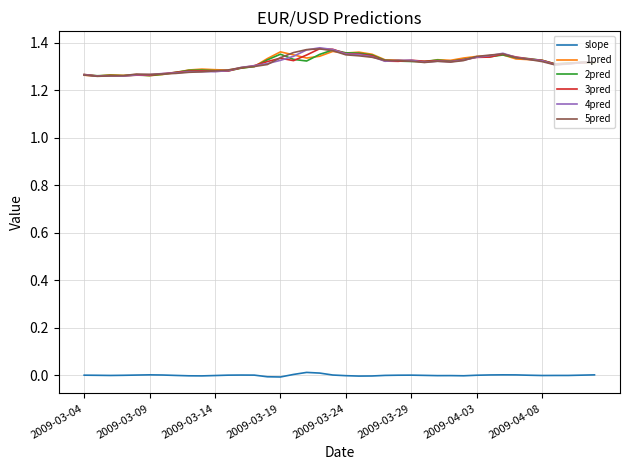

True or false: 4pred and slope intersect in this chart.

False